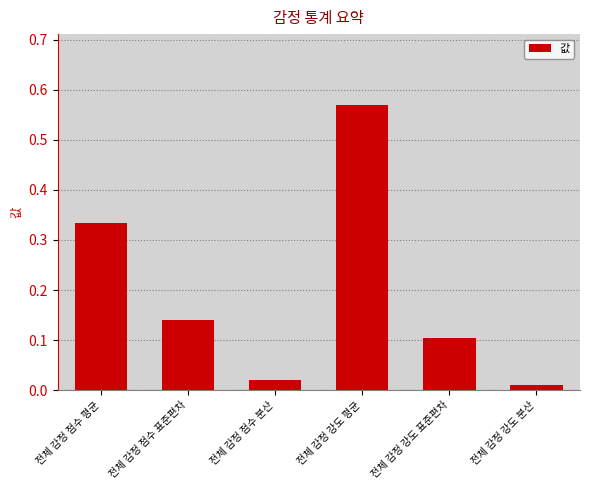

Rank the categories by value from lowest to highest.

전체 감정 강도 분산, 전체 감정 점수 분산, 전체 감정 강도 표준편차, 전체 감정 점수 표준편차, 전체 감정 점수 평균, 전체 감정 강도 평균